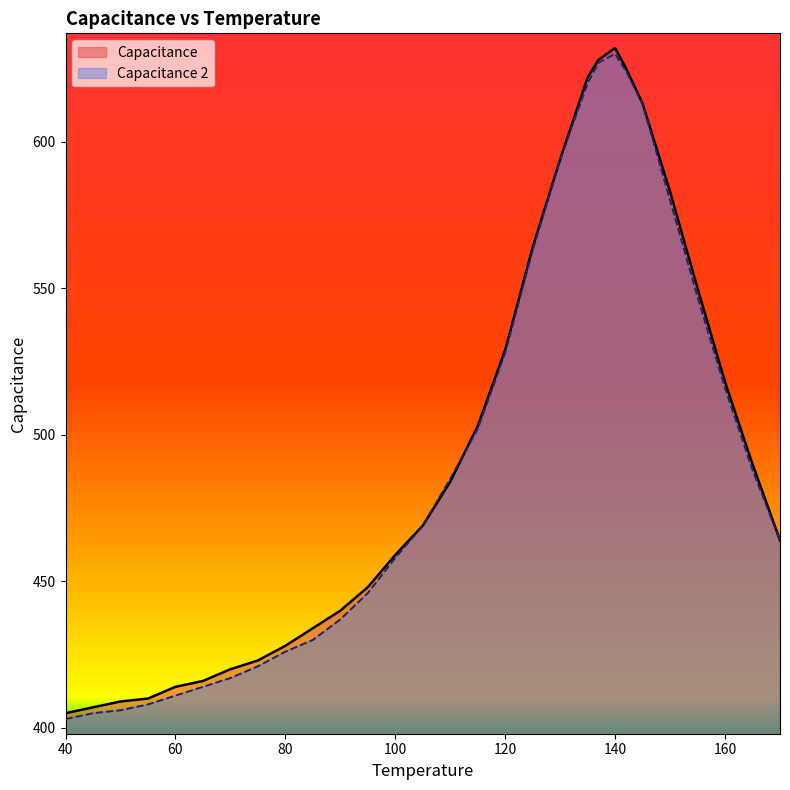

How many values in the Capacitance 2 series are below 469?

14